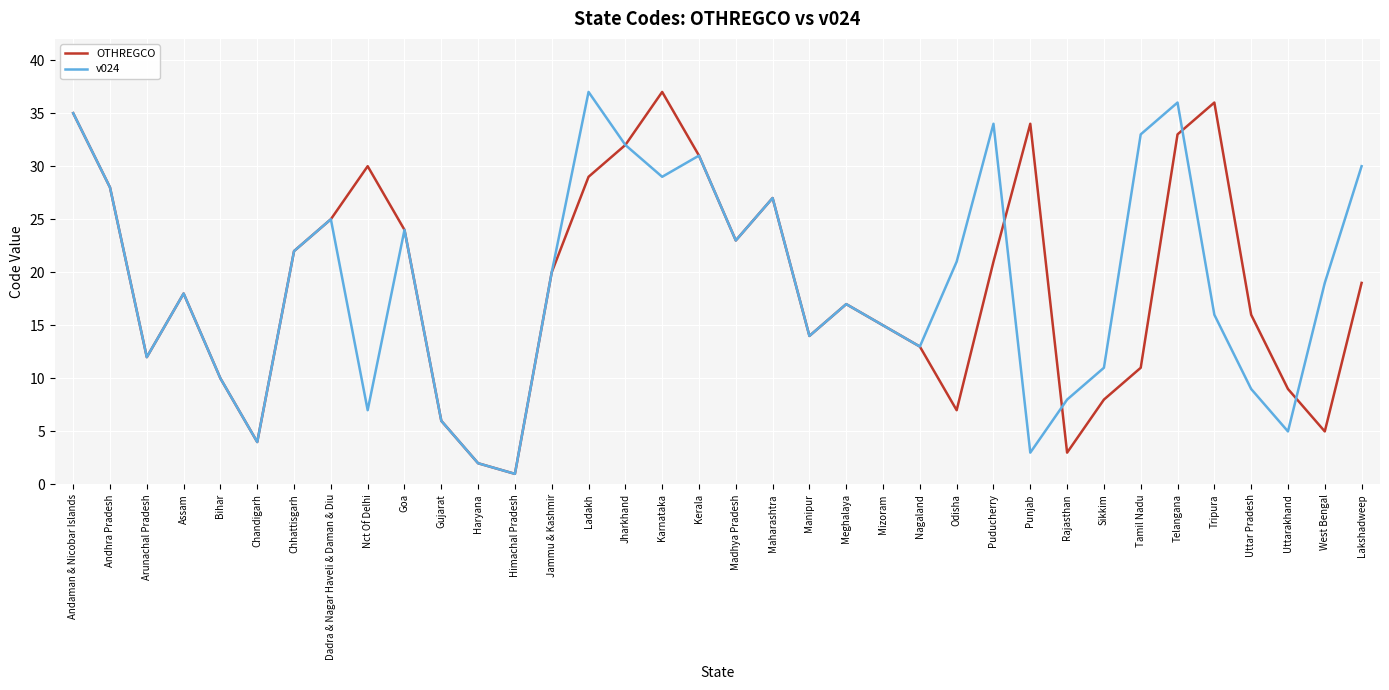

What position from the left is Ladakh?

15